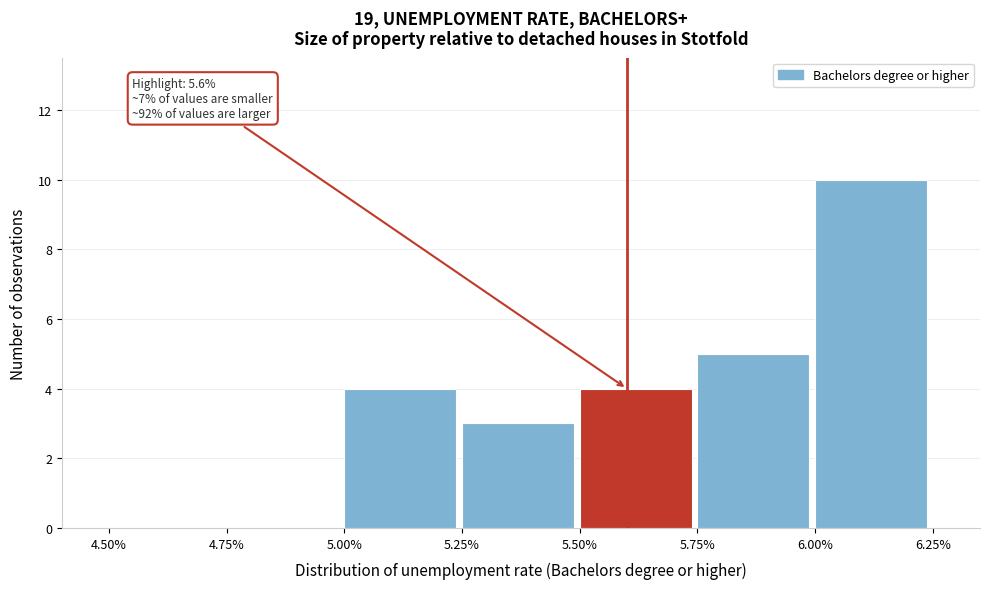

Which range on the x-axis has the tallest bar?

6.00% to 6.25%